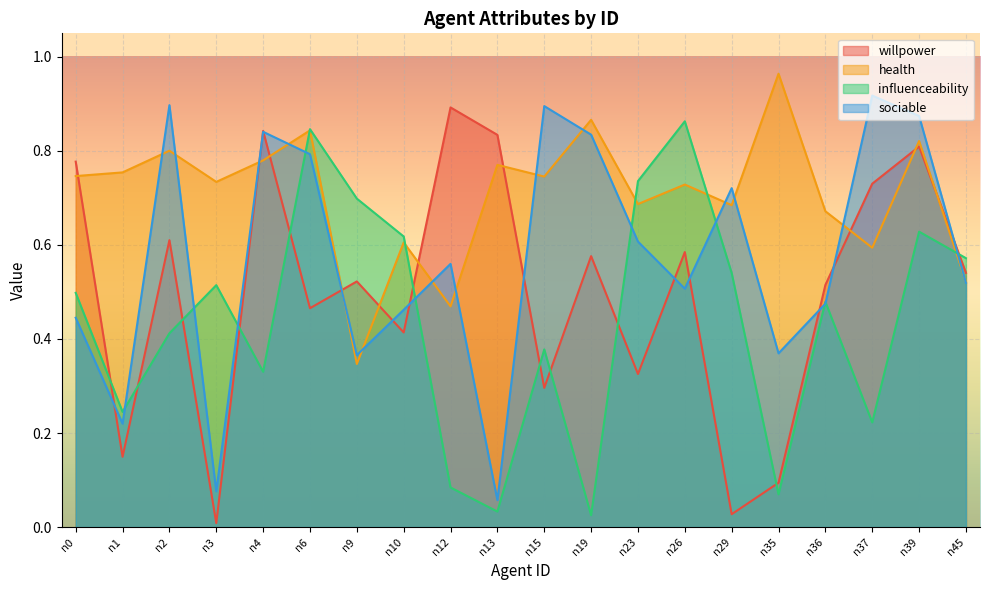

What is the greatest value displayed?

1.0